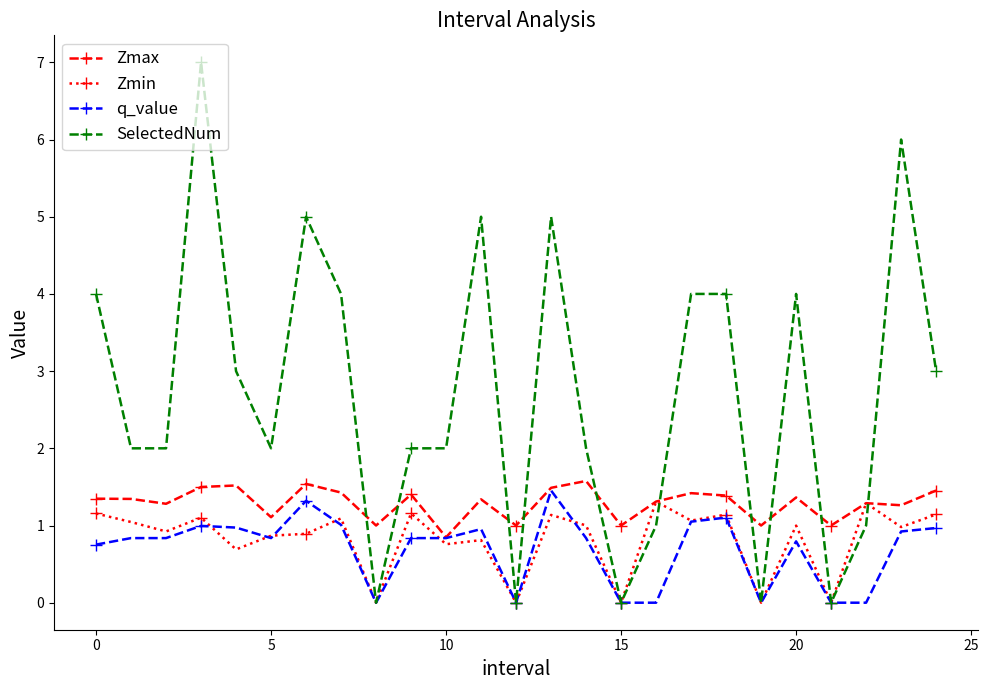

What is the maximum value shown in the chart?

7.0